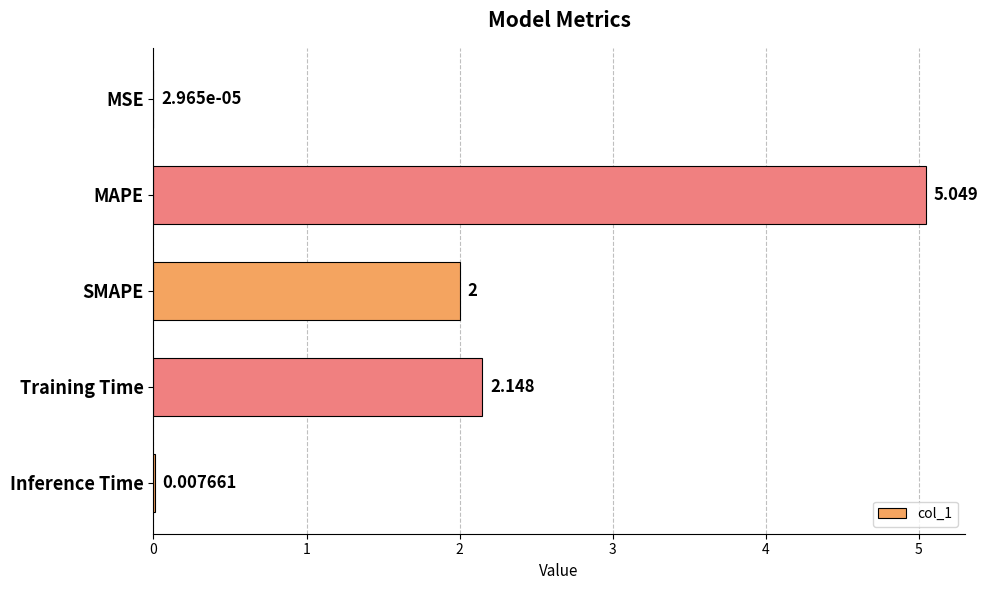

Which category has the highest value across all series?

MAPE